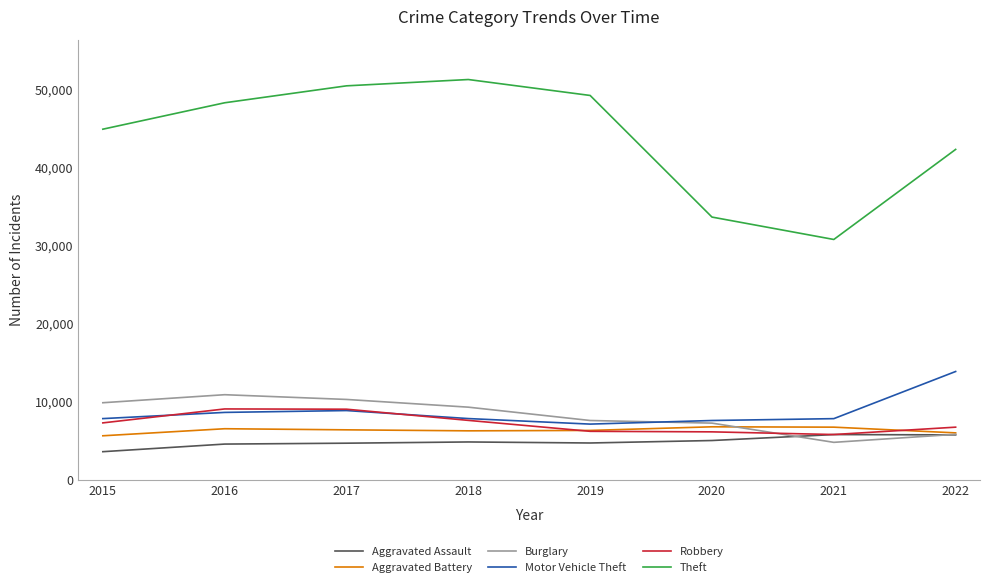

True or false: Robbery and Theft intersect in this chart.

False